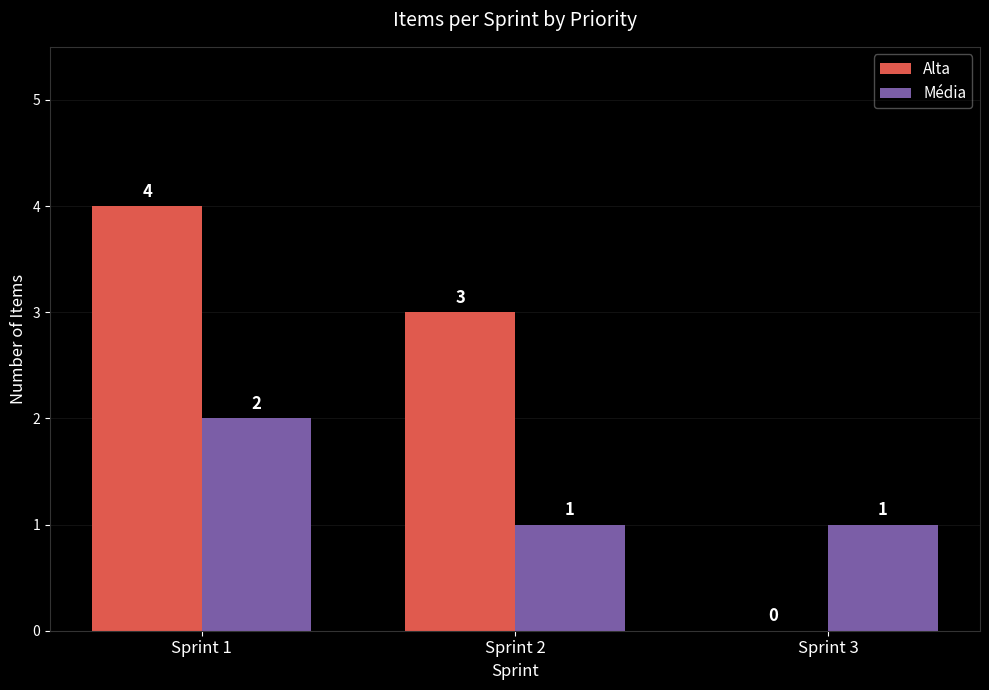

Is the value of Média at Sprint 3 greater than the value of Alta at Sprint 3?

Yes